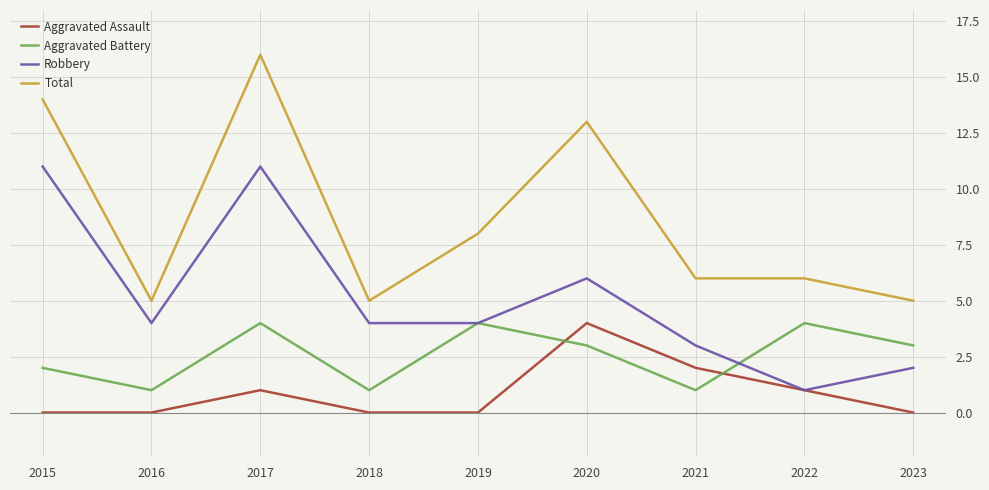

Which series has the largest range (max minus min)?

Total